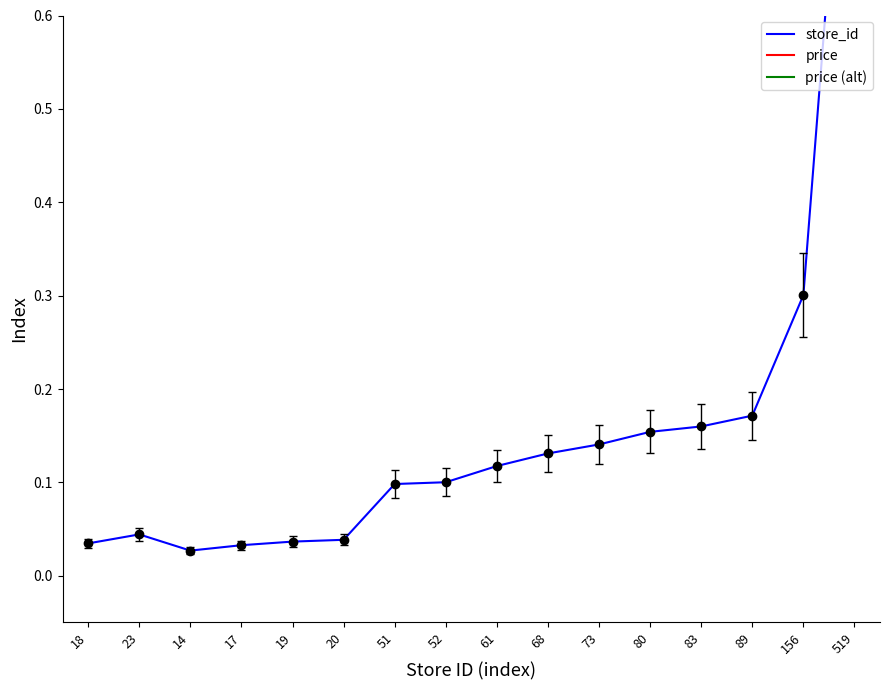

List the series in order of their peak value, highest first.

store_id, price, price (alt)